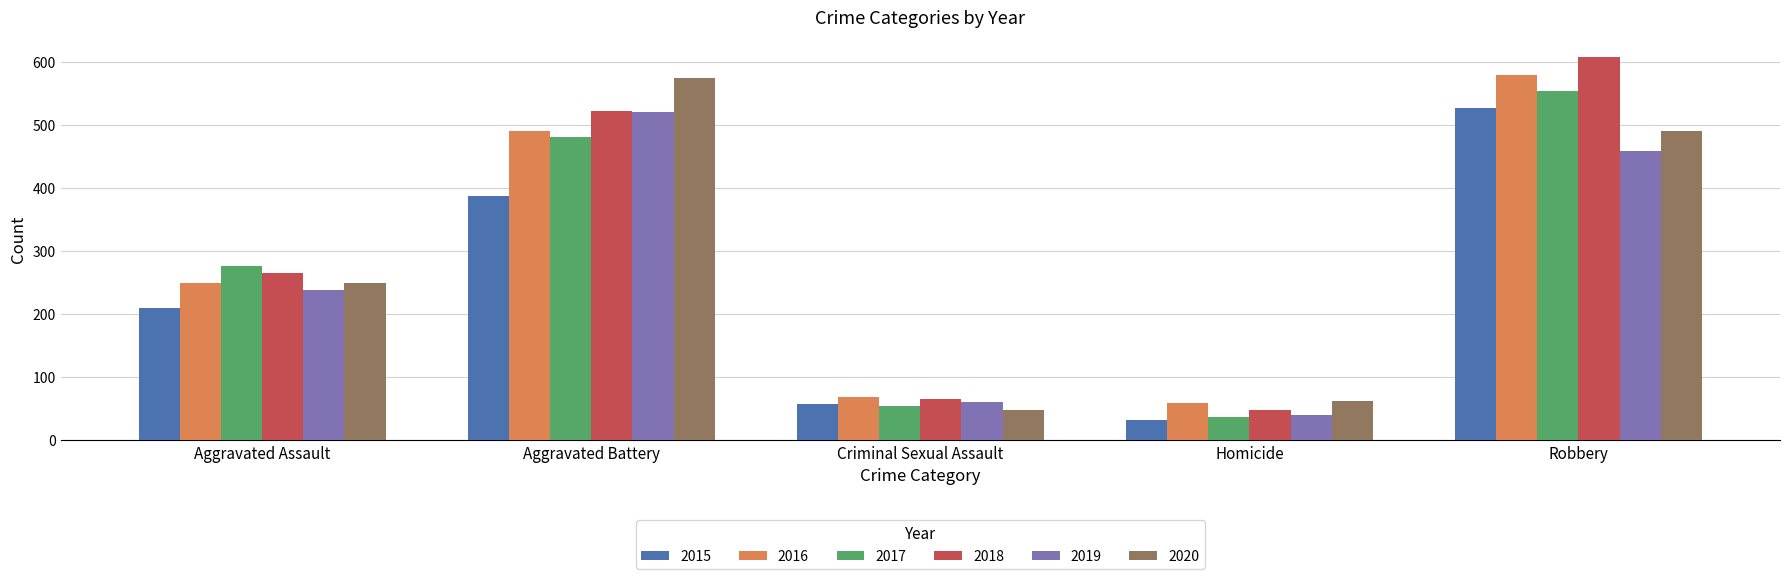

True or false: 2020 has a value of 491 at Robbery.

True